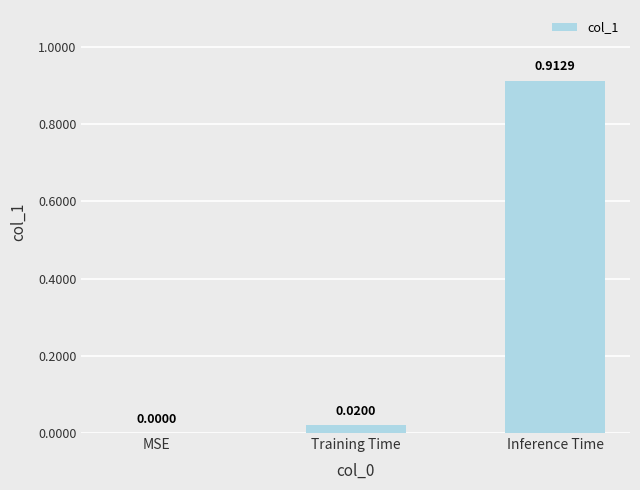

Which category has the highest value across all series?

Inference Time